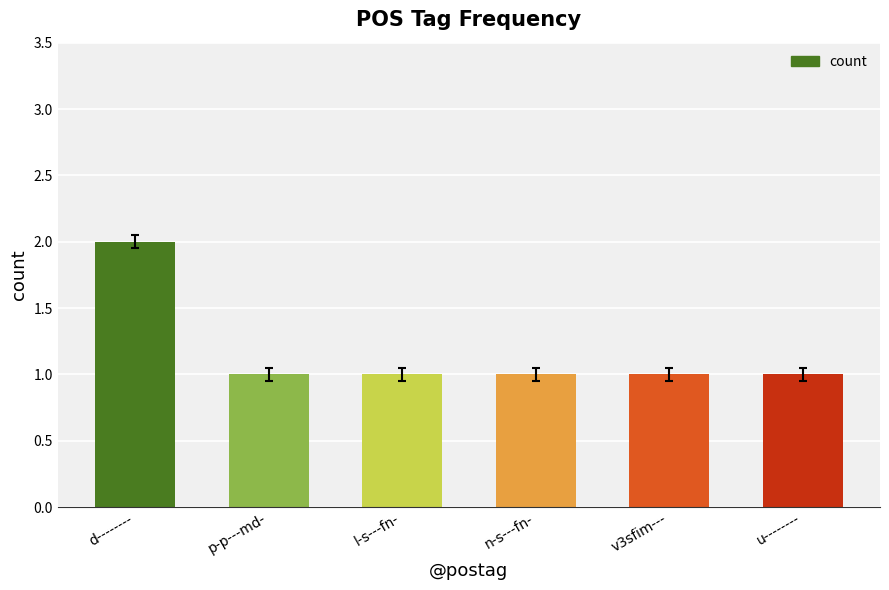

Which category has the highest value across all series?

d--------